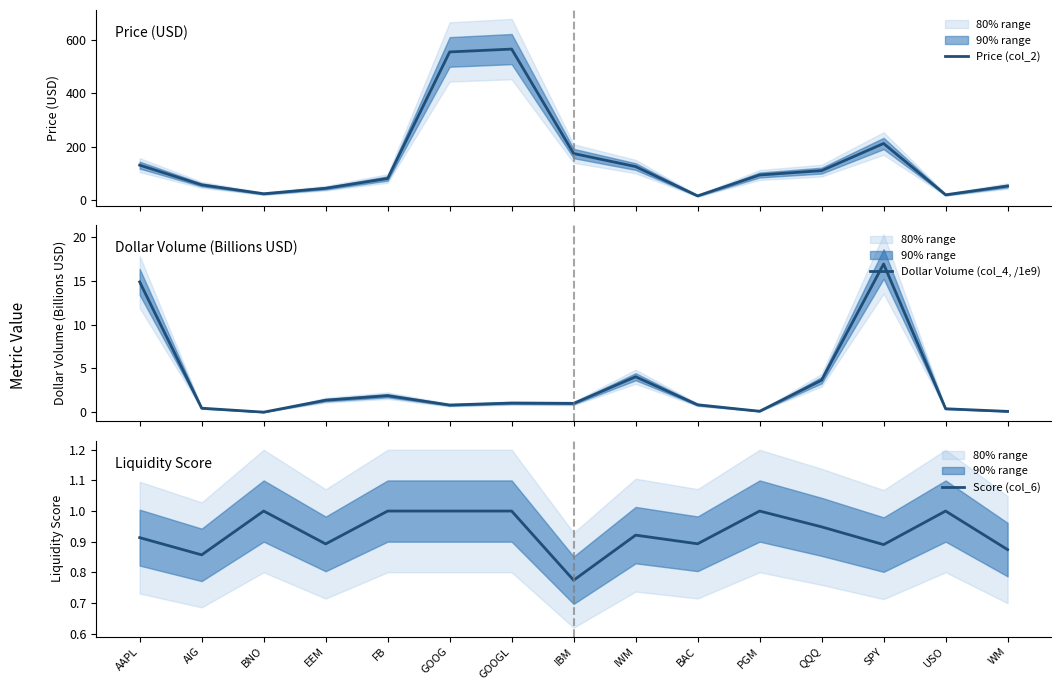

How many times do Score (col_6) and Dollar Volume (col_4, /1e9) cross each other?

7